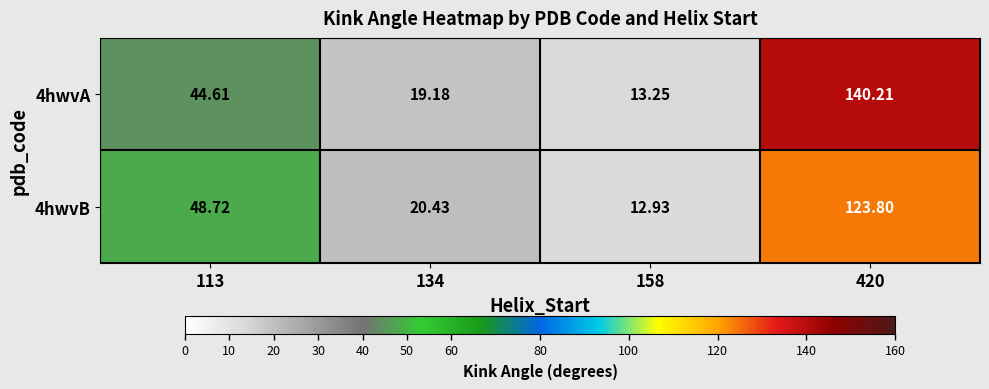

Is the value of 4hwvA at 420 greater than the value of 4hwvB at 134?

Yes